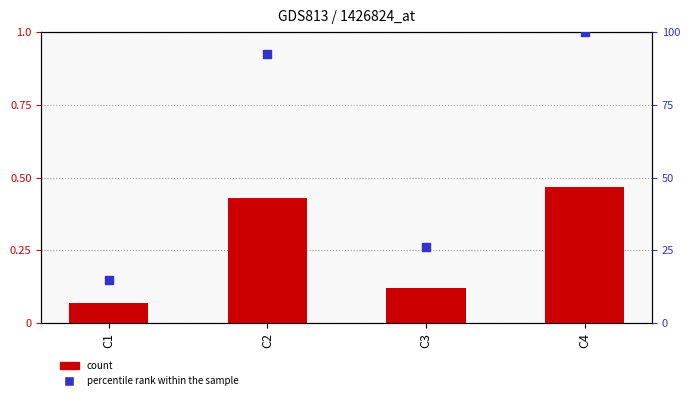

At which category is the sum across all series the highest?

C4